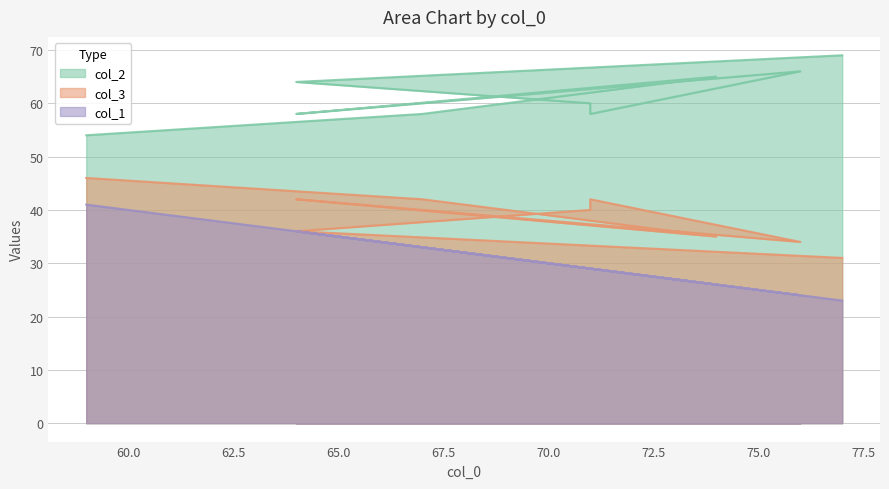

The value of col_1 at 77 is 32. True or false?

False